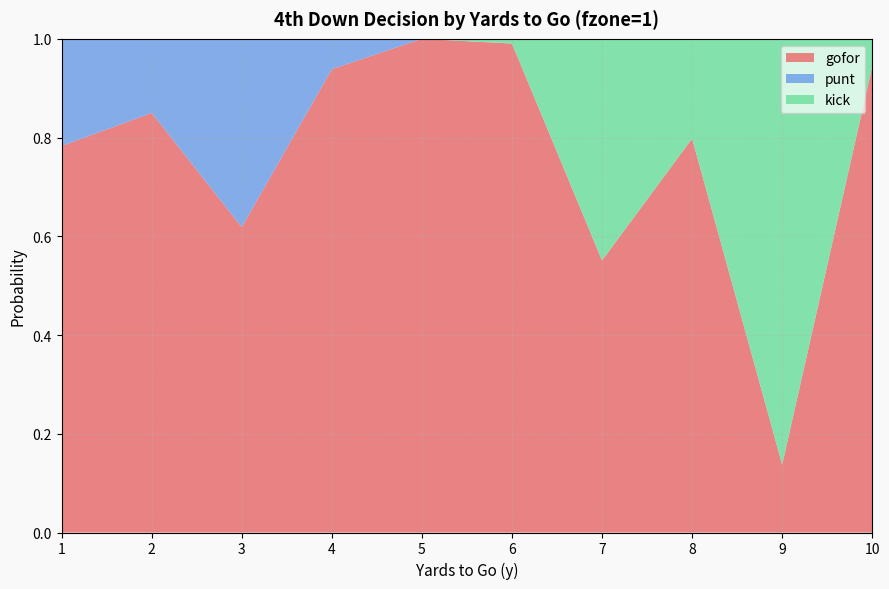

Reading left to right, extract all data points from this chart.

gofor: 1=0.8	2=0.8	3=0.6	4=0.9	5=1.0	6=1.0	7=0.6	8=0.8	9=0.1	10=0.9
punt: 1=0.2	2=0.1	3=0.4	4=0.1	5=0.0	6=0.0	7=0.0	8=0.0	9=0.0	10=0.0
kick: 1=0.0	2=0.0	3=0.0	4=0.0	5=0.0	6=0.0	7=0.4	8=0.2	9=0.9	10=0.1